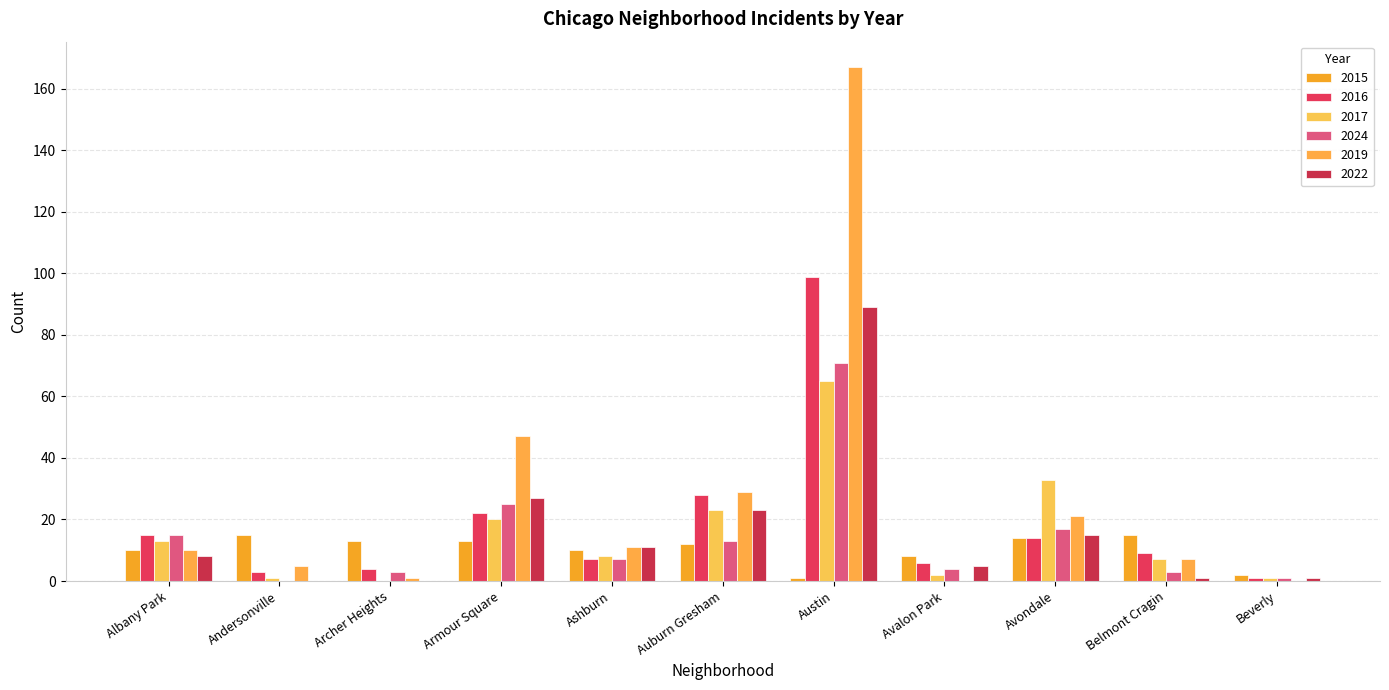

At how many categories does at least one series exceed 95?

1